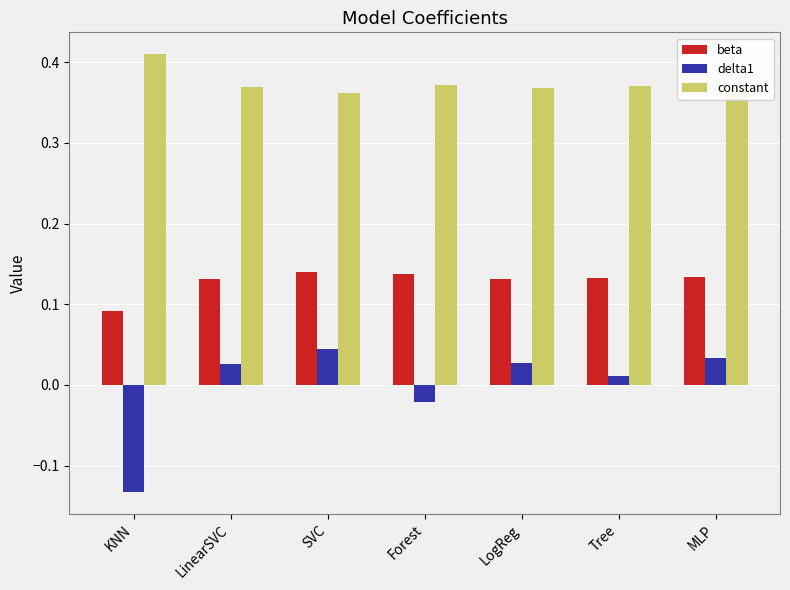

How many bars are there in each group?

3